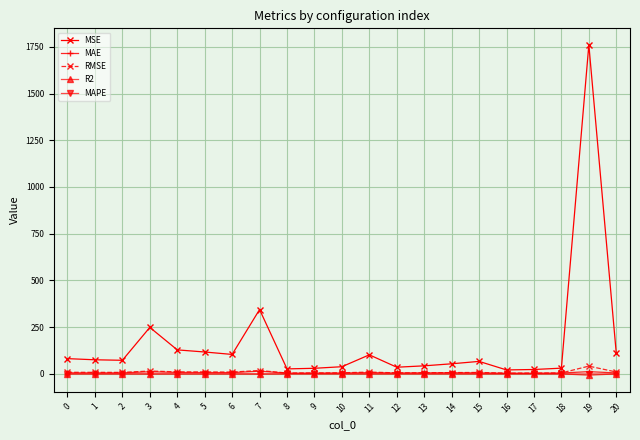

True or false: RMSE has more than 0 points higher than both neighbors.

True